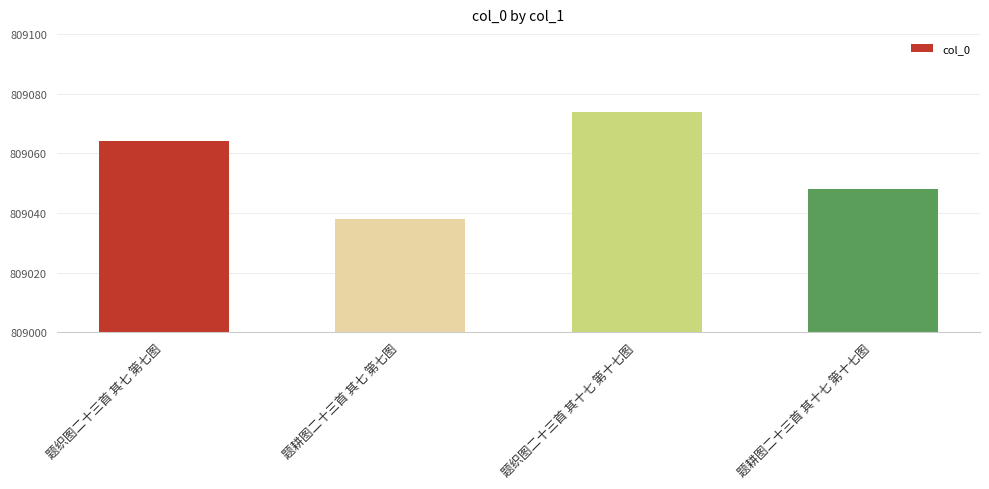

The value at 题耕图二十三首 其七 第七图 is 809038. True or false?

True